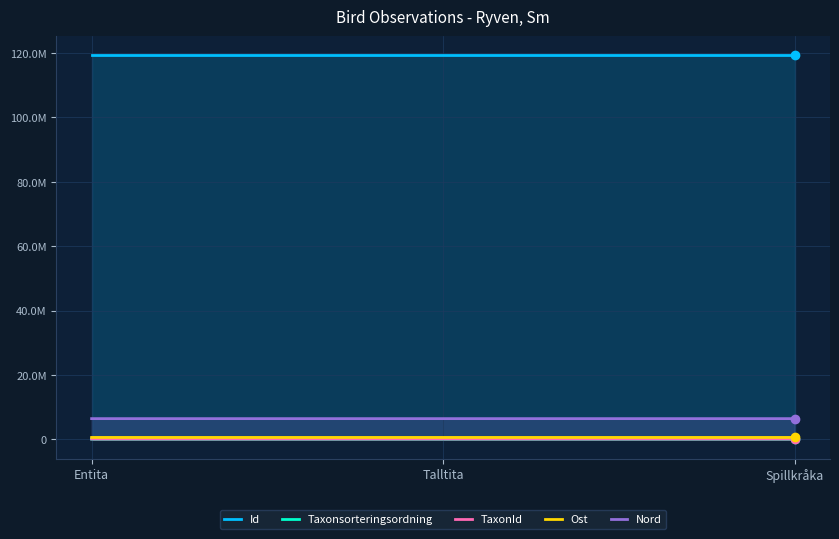

What position from the right is Talltita?

2